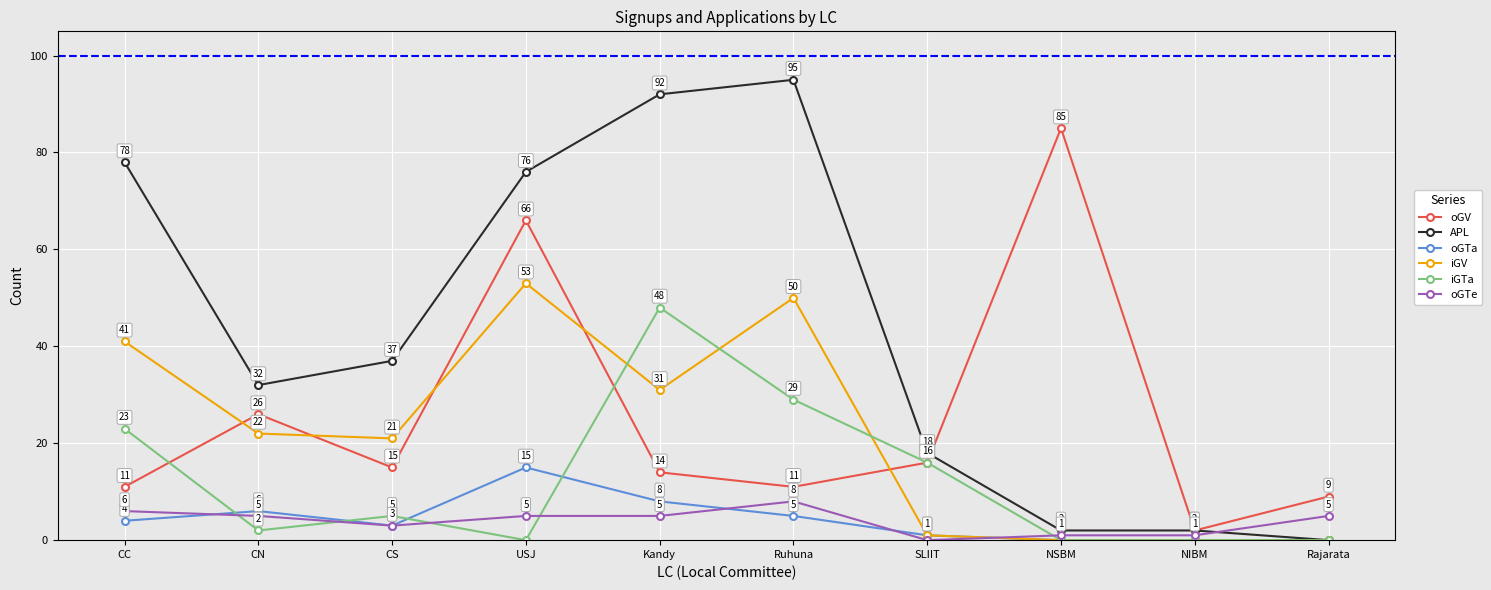

Which category has the lowest value in the APL series?

Rajarata